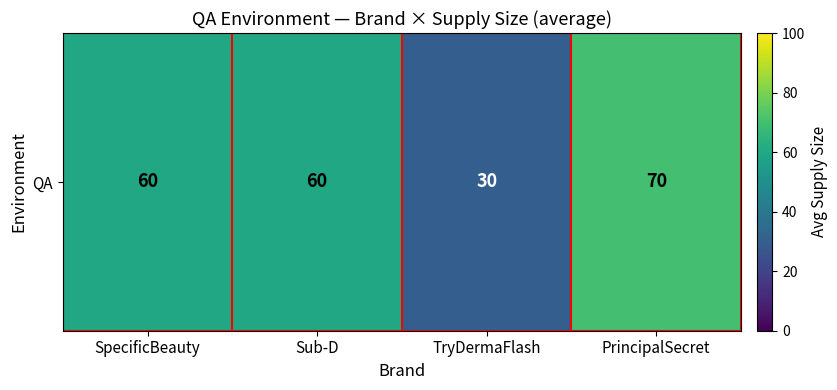

At which label does the data first exceed 60?

PrincipalSecret